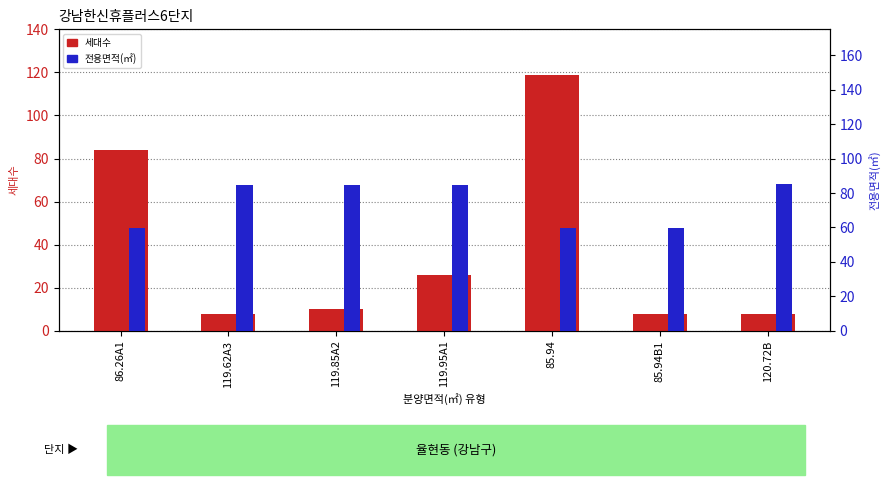

What is the label of the 1st bar from the left?

86.26A1